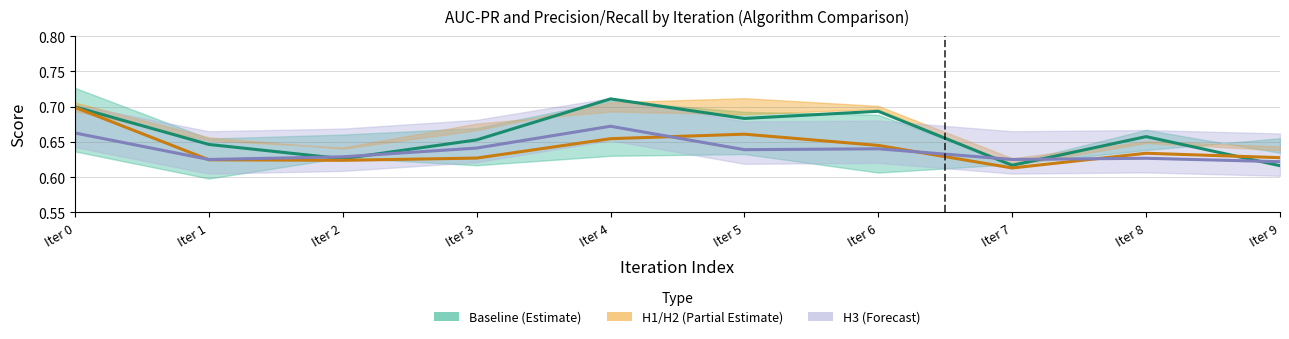

What is the minimum value for H3 (Forecast)?

0.6